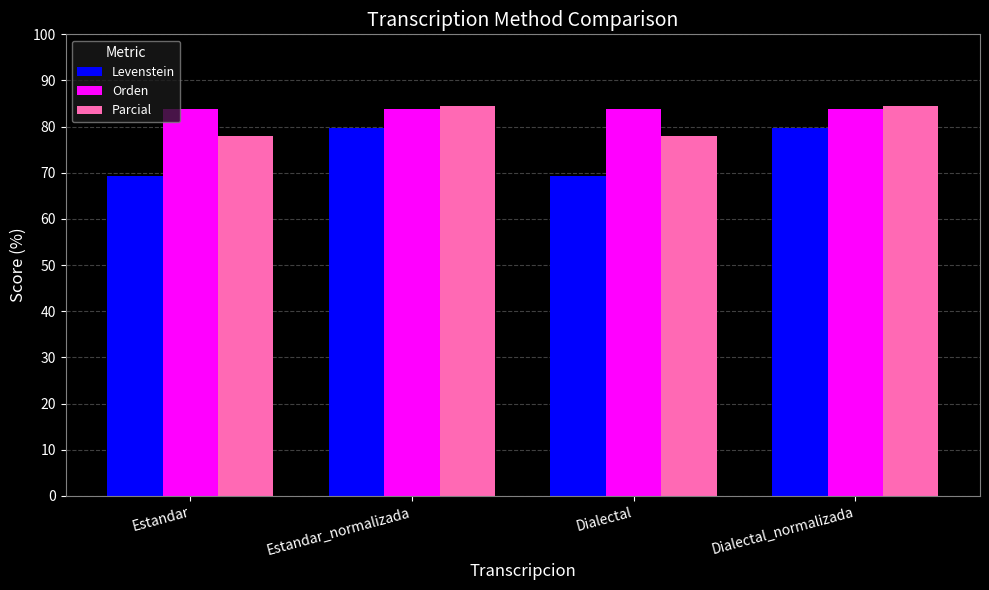

Is it true that Parcial equals 37.8 at Estandar?

False